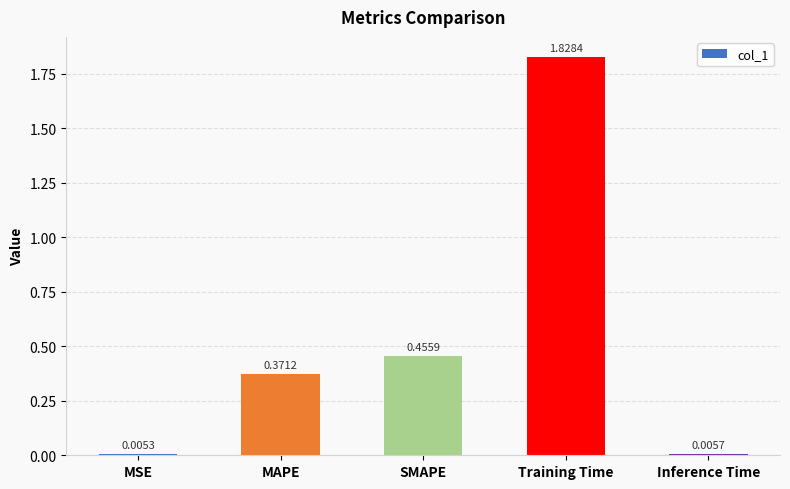

Which label corresponds to the largest value in the chart?

Training Time